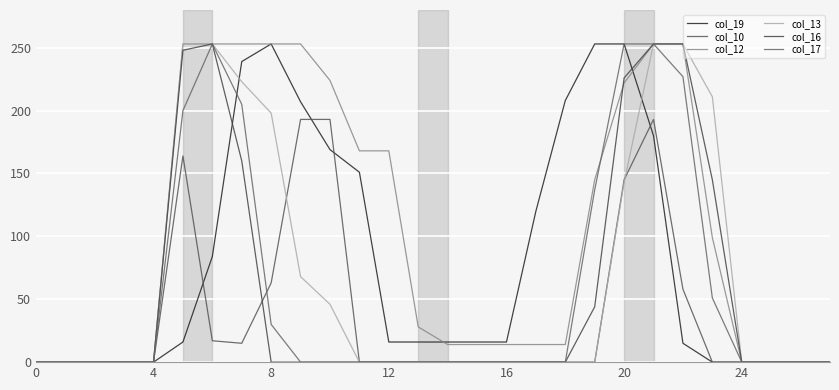

How many lines are shown in the chart?

6